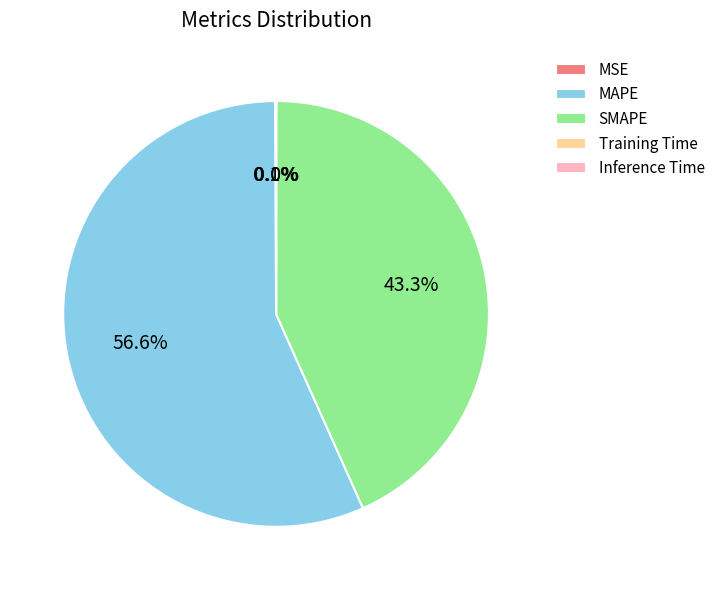

Does MAPE represent more than half of the total?

Yes